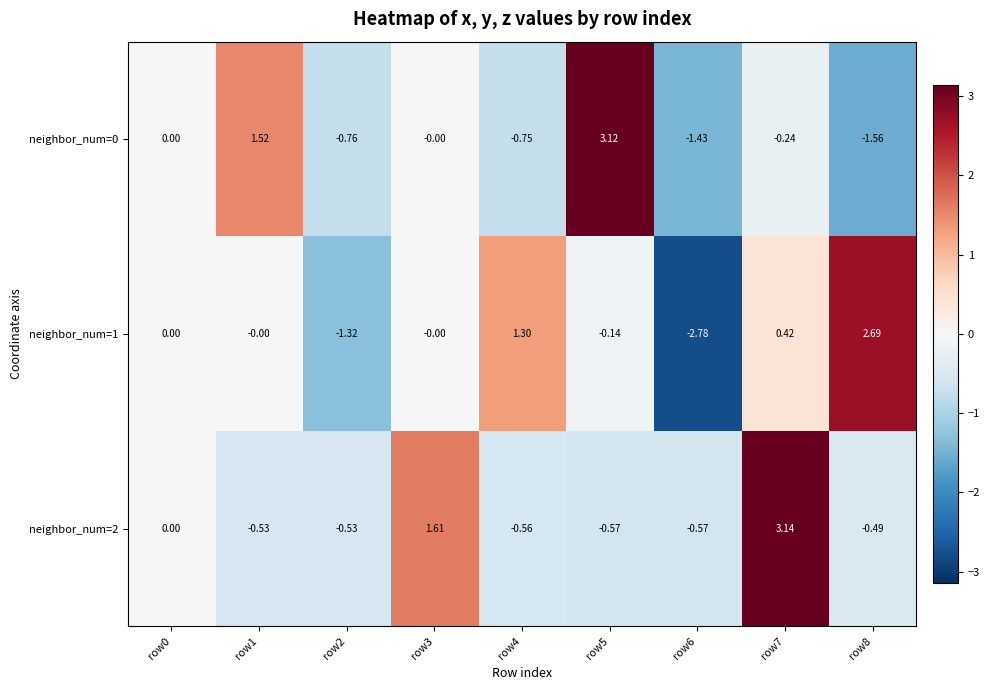

Is the value of neighbor_num=1 at row6 greater than the value of neighbor_num=0 at row1?

No